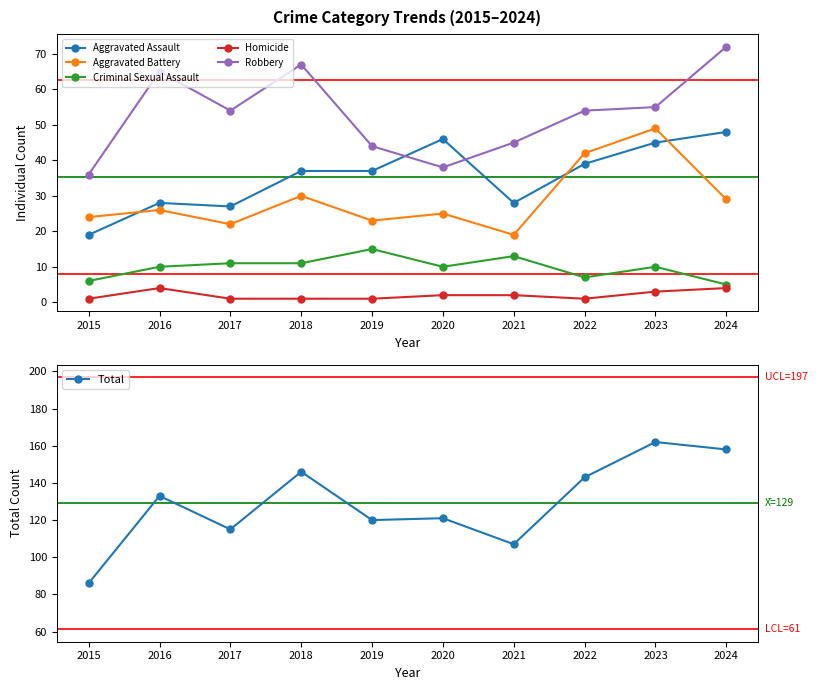

Where is the first local maximum for Homicide?

2016